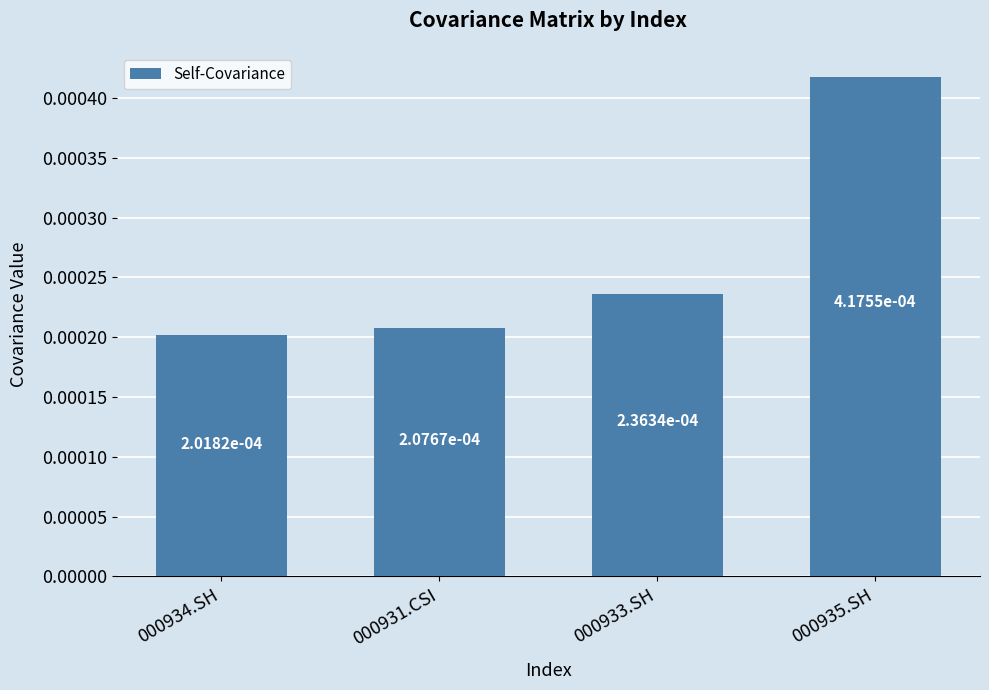

What is the label of the 3rd bar from the right?

000931.CSI